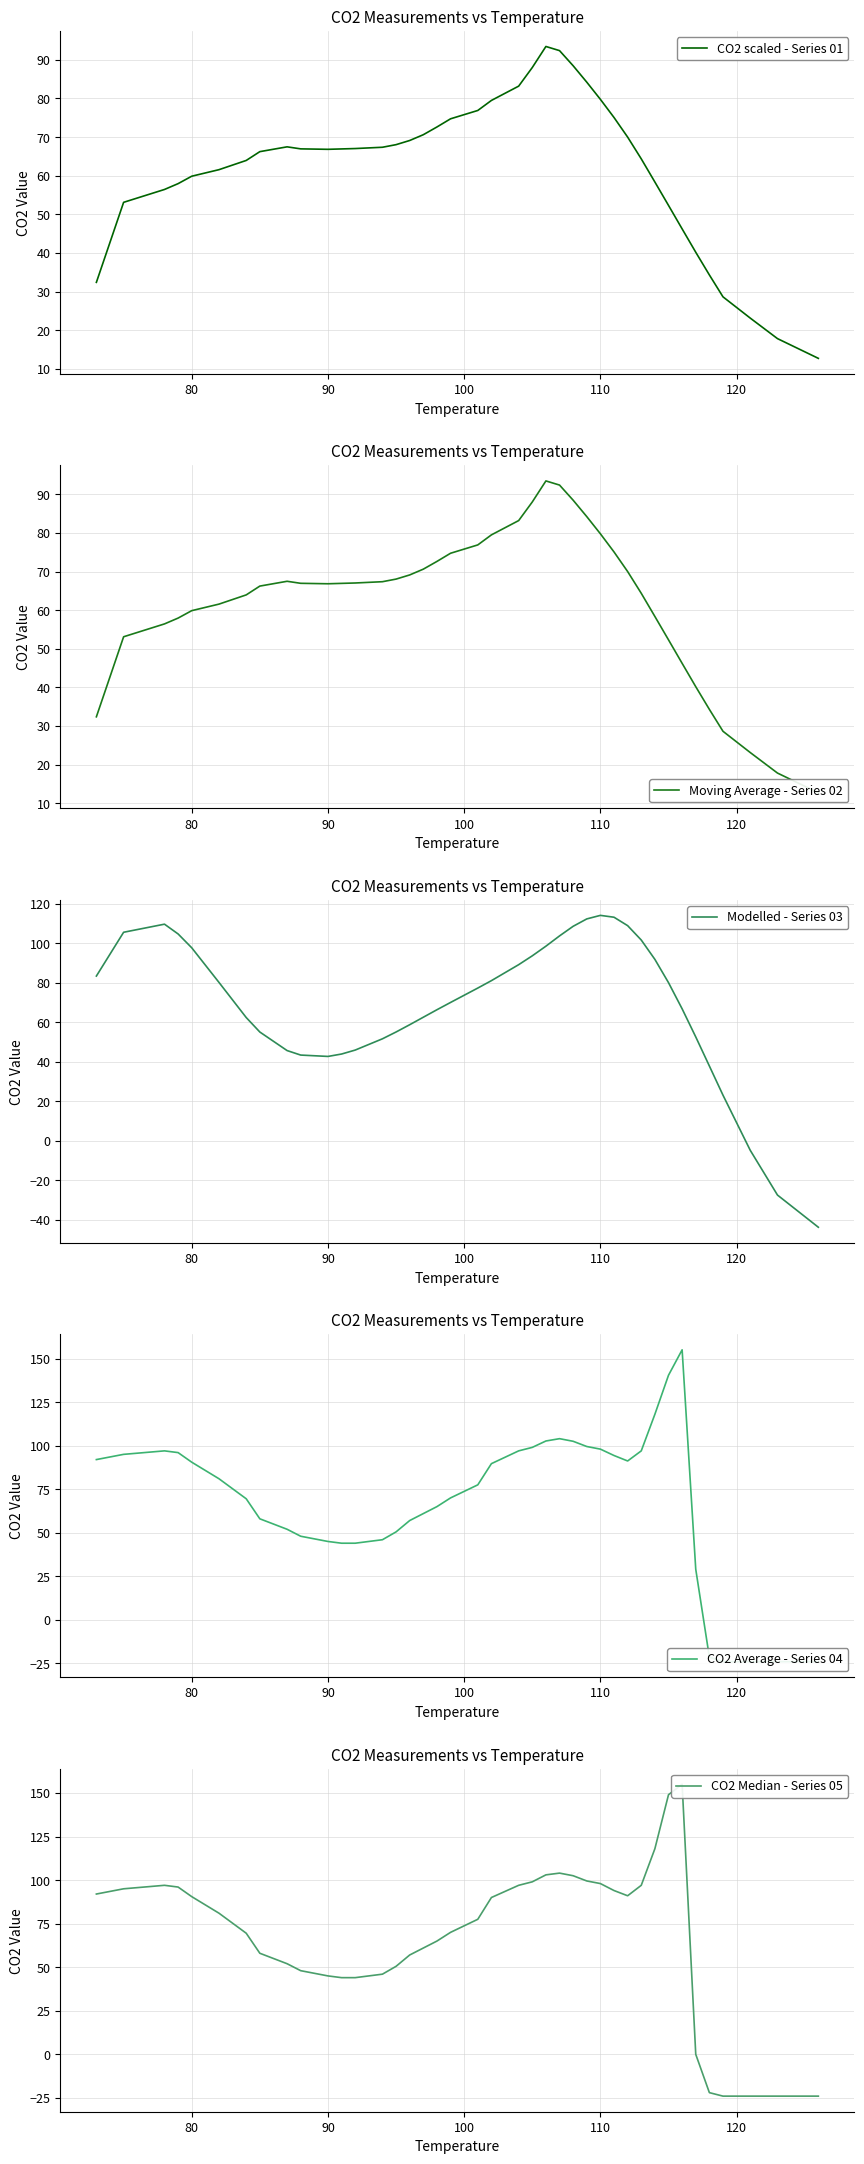

What is the average value of the CO2 scaled - Series 01 series?

62.5